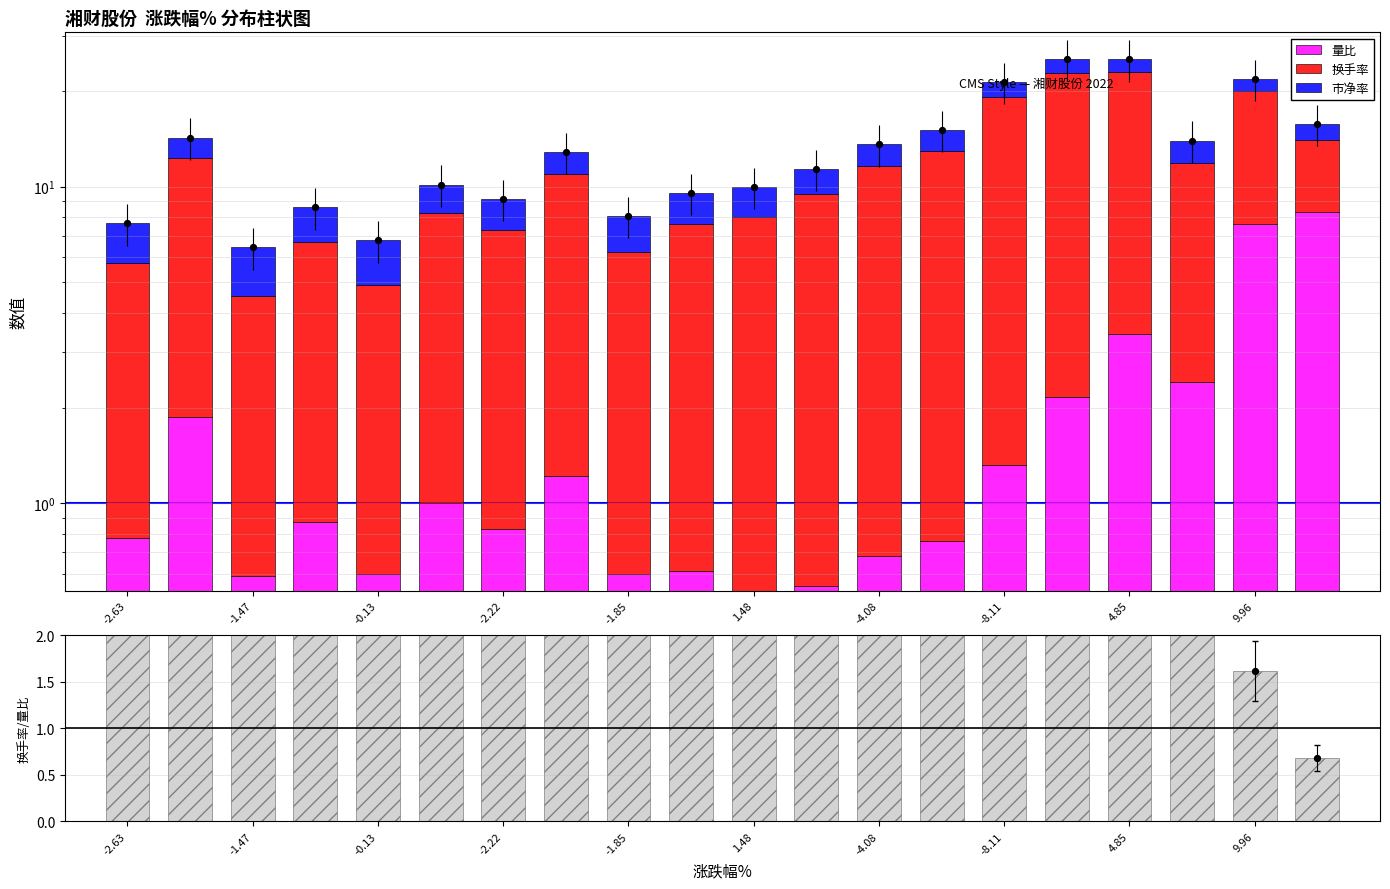

Which series reaches the maximum Y coordinate?

换手率